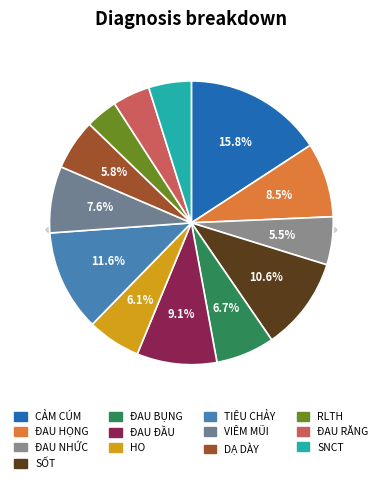

To the nearest percent, what portion does CẢM CÚM represent?

16%